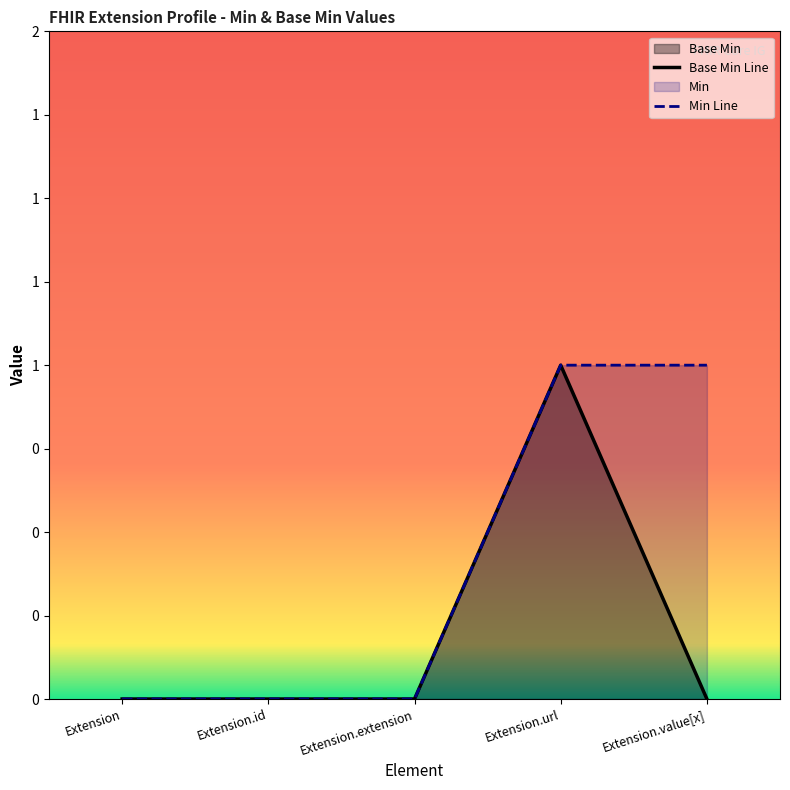

What is the sum of the values at Extension.url and Extension.extension?

1